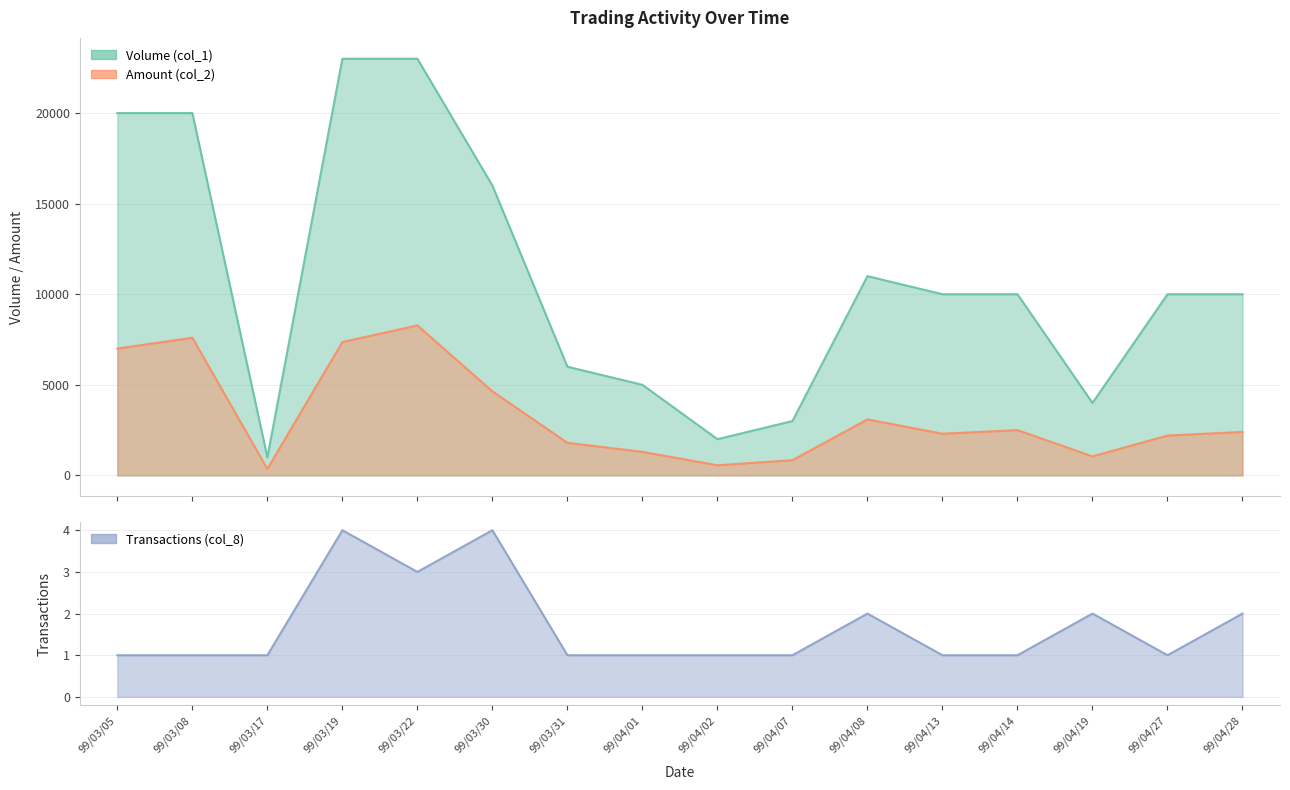

Is the value of Transactions (col_8) at 99/04/14 greater than the value of Volume (col_1) at 99/04/08?

No